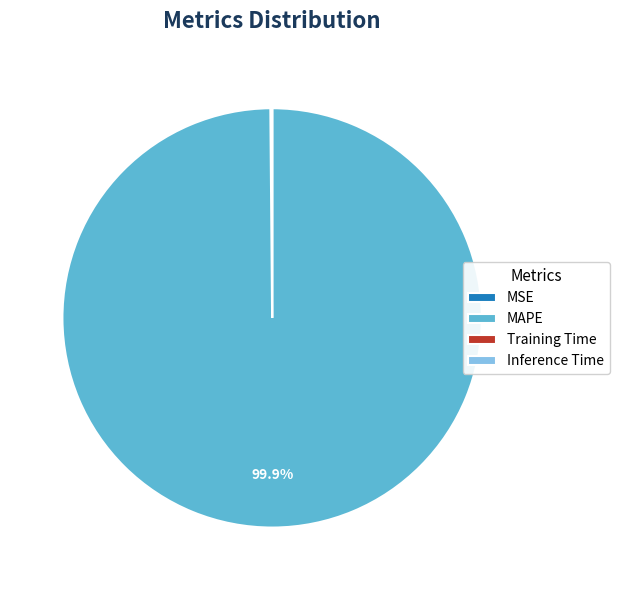

Which slice is the largest?

MAPE